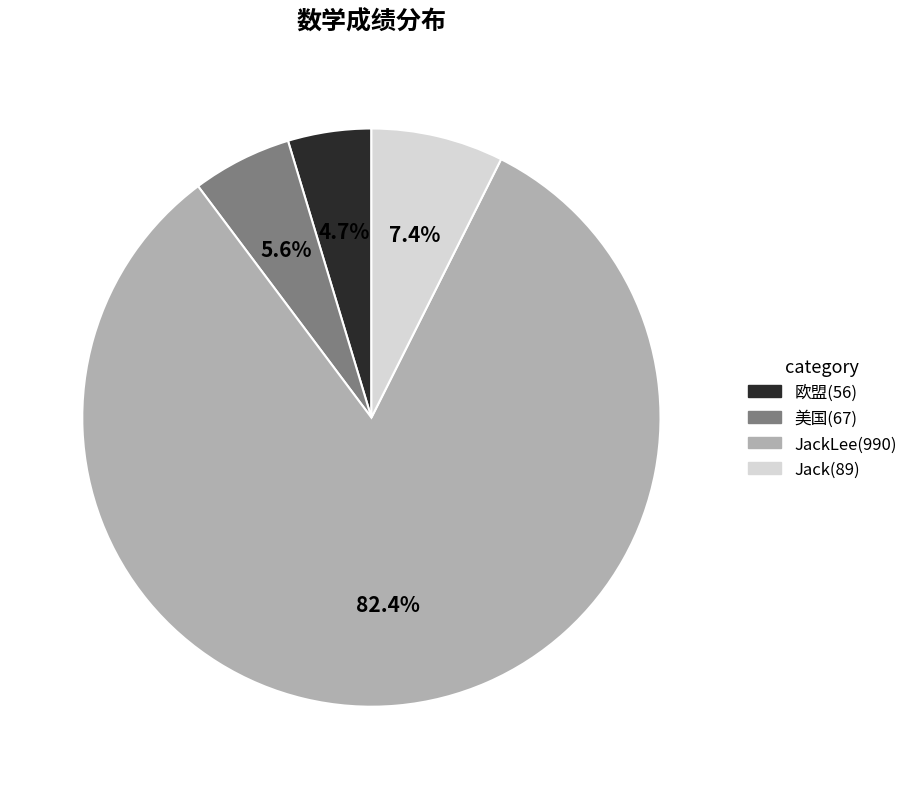

Approximately how many times larger is the value at JackLee(990) compared to Jack(89)?

11.1